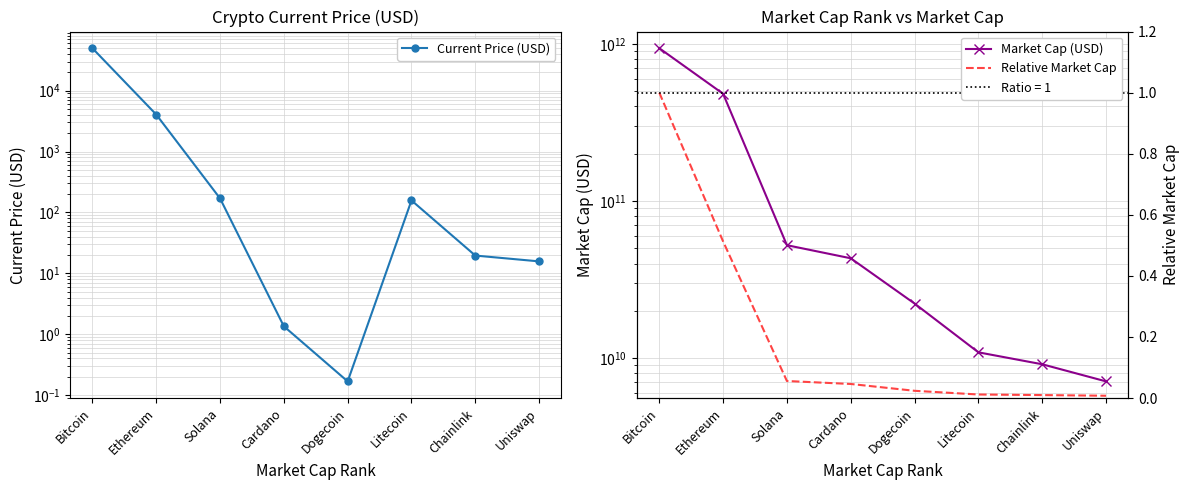

True or false: Relative Market Cap and Market Cap (USD) intersect in this chart.

False